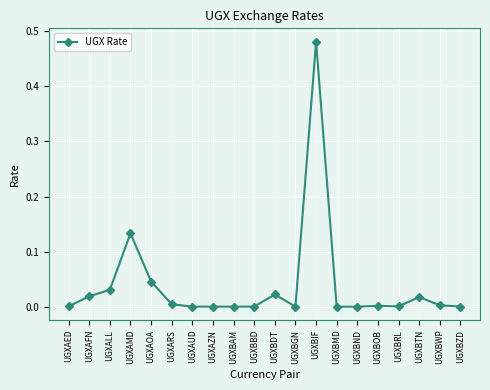

The chart shows a value of 0.0 at UGXAED. True or false?

True